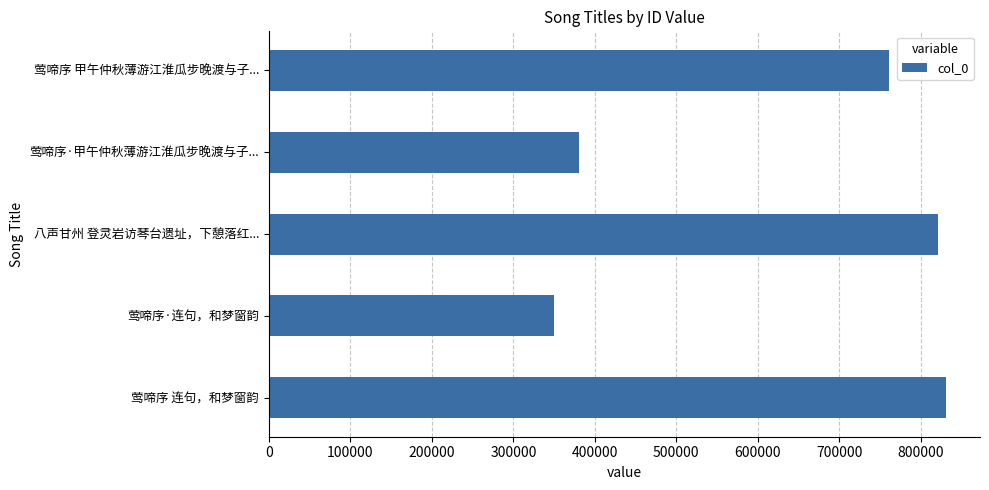

Reading bottom to top, what are all the values shown in this chart?

莺啼序 连句，和梦窗韵=831165	莺啼序·连句，和梦窗韵=350141	八声甘州 登灵岩访琴台遗址，下憩落红...=821361	莺啼序·甲午仲秋薄游江淮瓜步晚渡与子...=380893	莺啼序 甲午仲秋薄游江淮瓜步晚渡与子...=760960